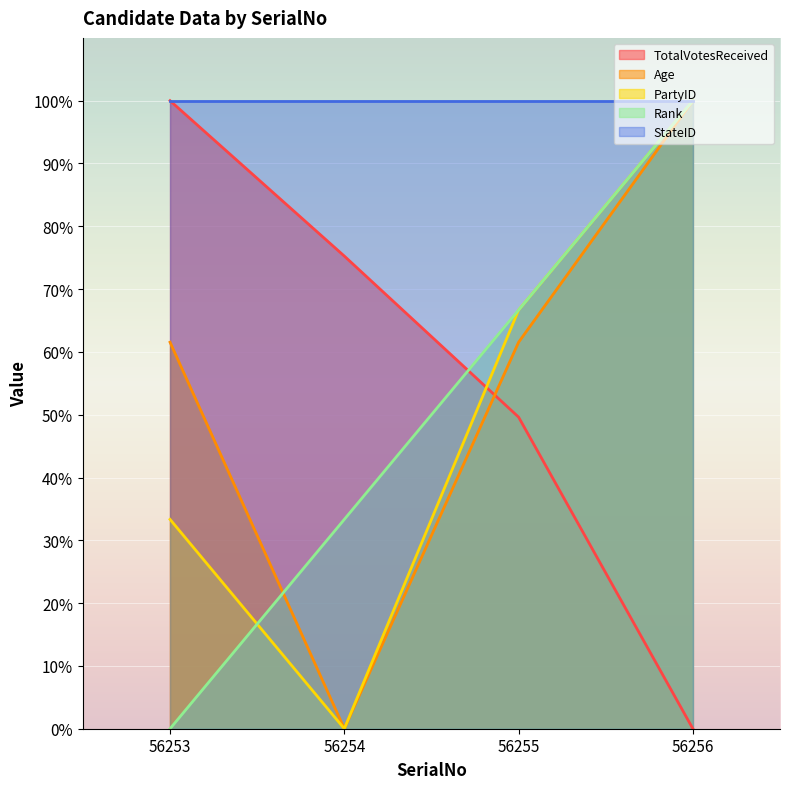

Rank the categories by Age value from highest to lowest.

56256, 56253, 56255, 56254